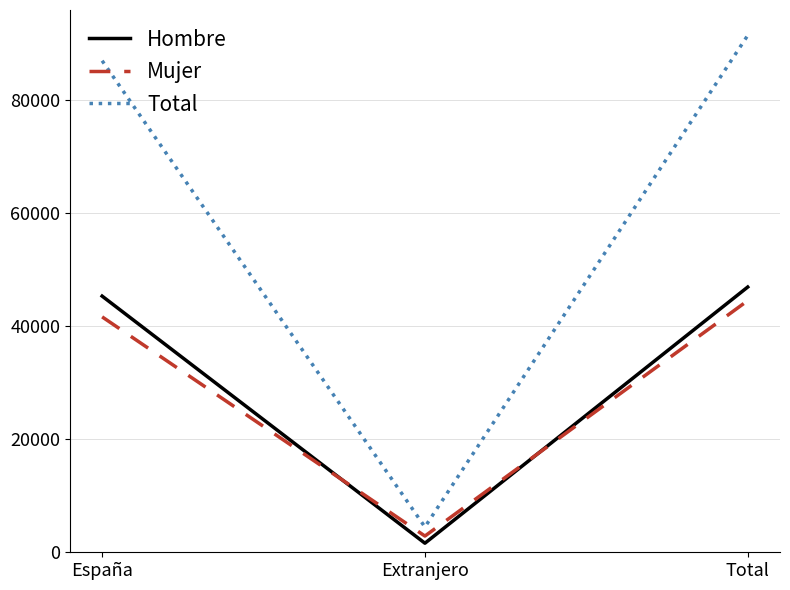

Is the value of Mujer at España greater than the value of Total at España?

No